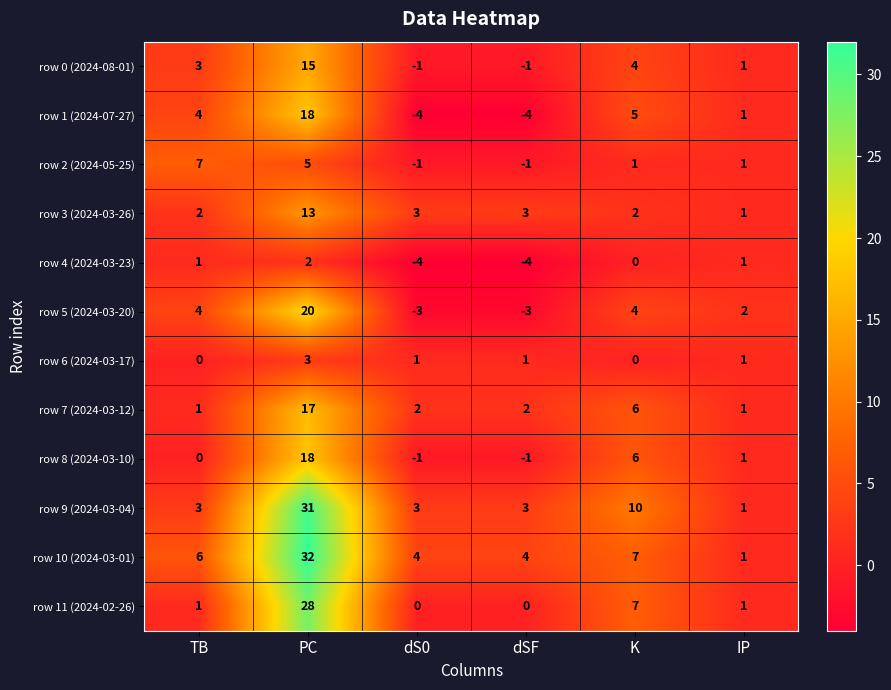

Is the value of row 8 (2024-03-10) at dS0 greater than the value of row 5 (2024-03-20) at K?

No